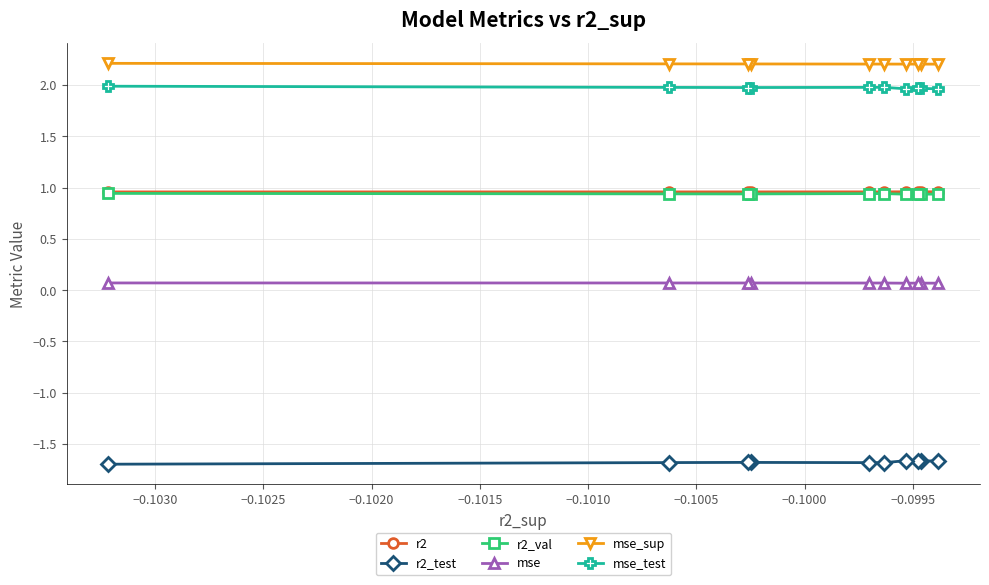

In mse_test, how many points are lower than both neighbors (excluding endpoints)?

2